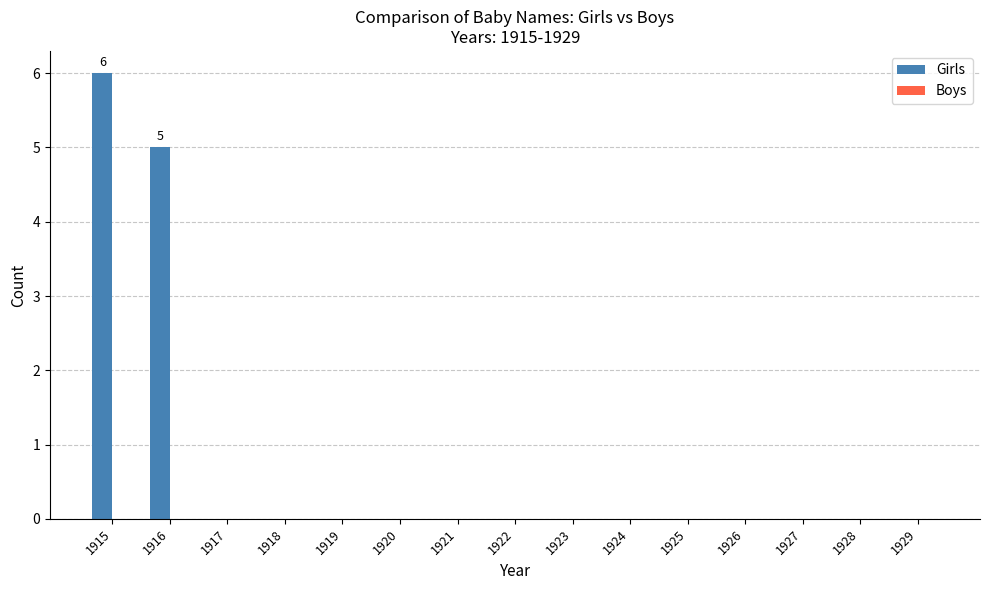

Between 1915 and 1926, which is larger?

1915